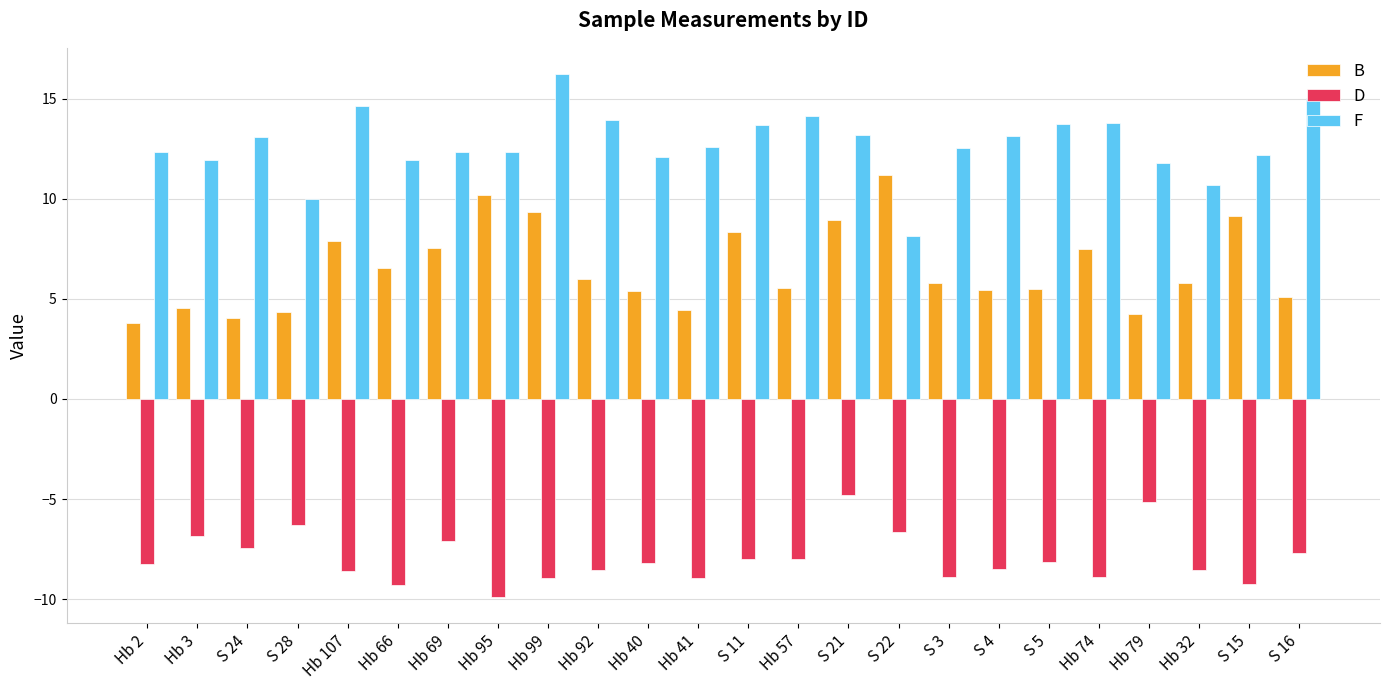

What is the value of the F bar at the 23rd from the left?

12.2